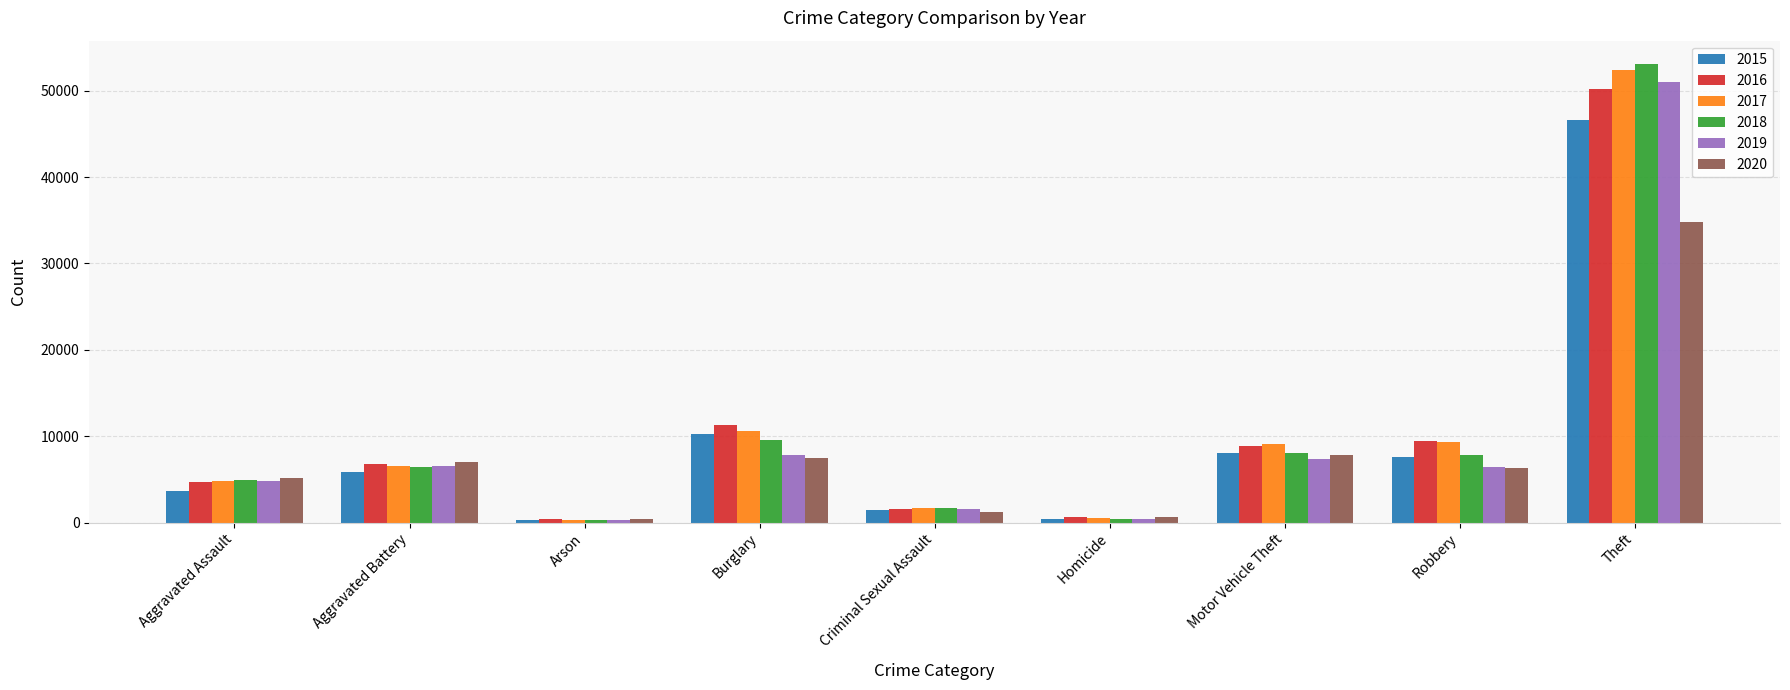

What is the minimum value shown in the chart?

296